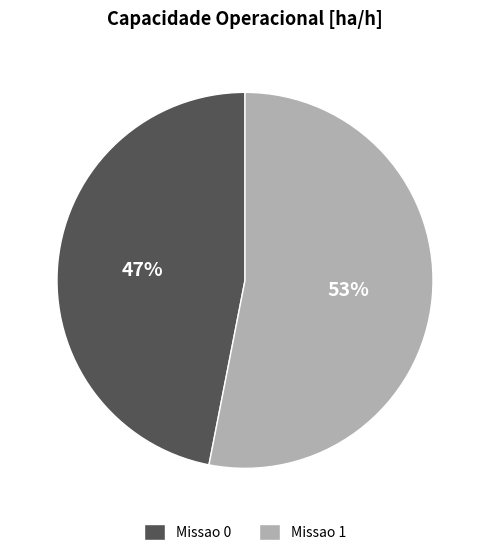

Which category has the biggest portion of the pie?

Missao 1